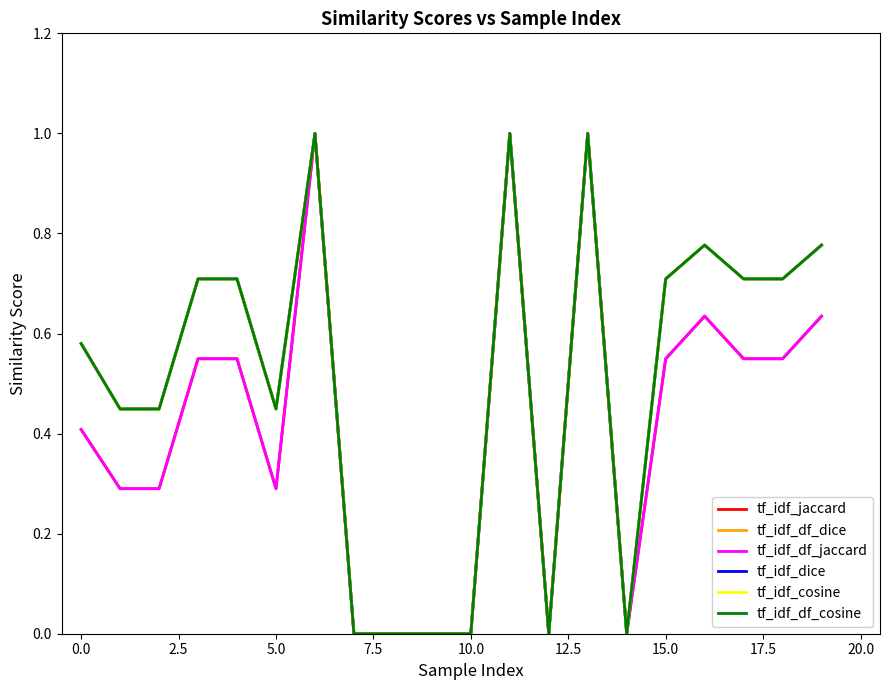

Does the chart have visible grid lines?

No